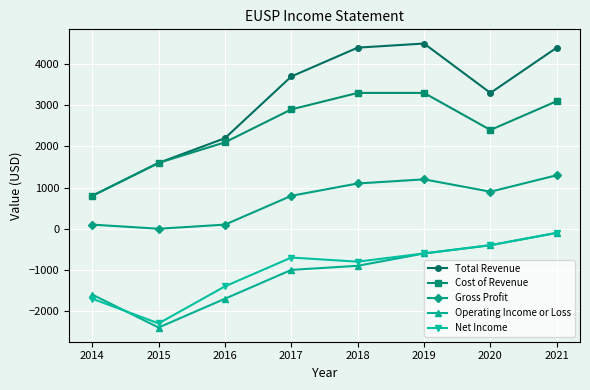

At which category does the chart reach its peak across all series?

2019